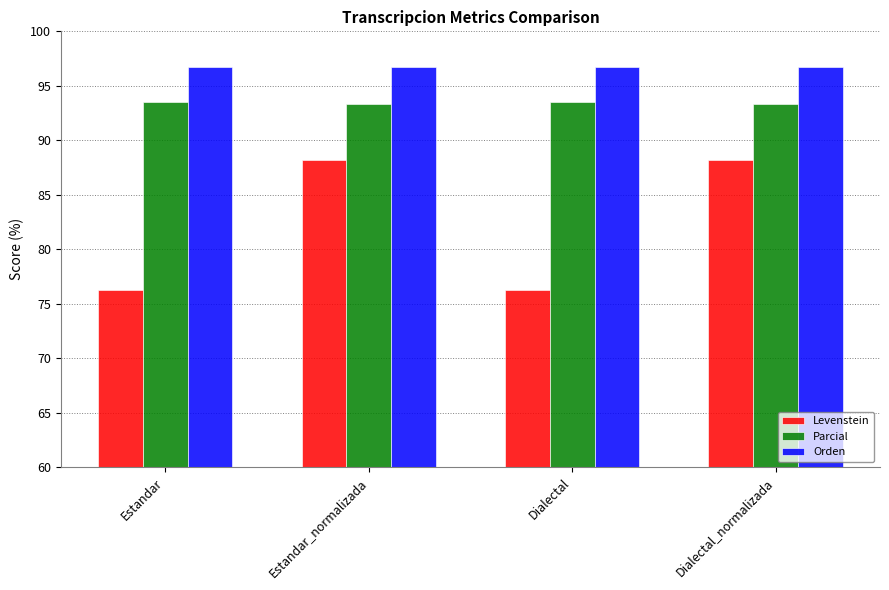

Is the value of Parcial at Estandar_normalizada greater than the value of Levenstein at Dialectal?

Yes